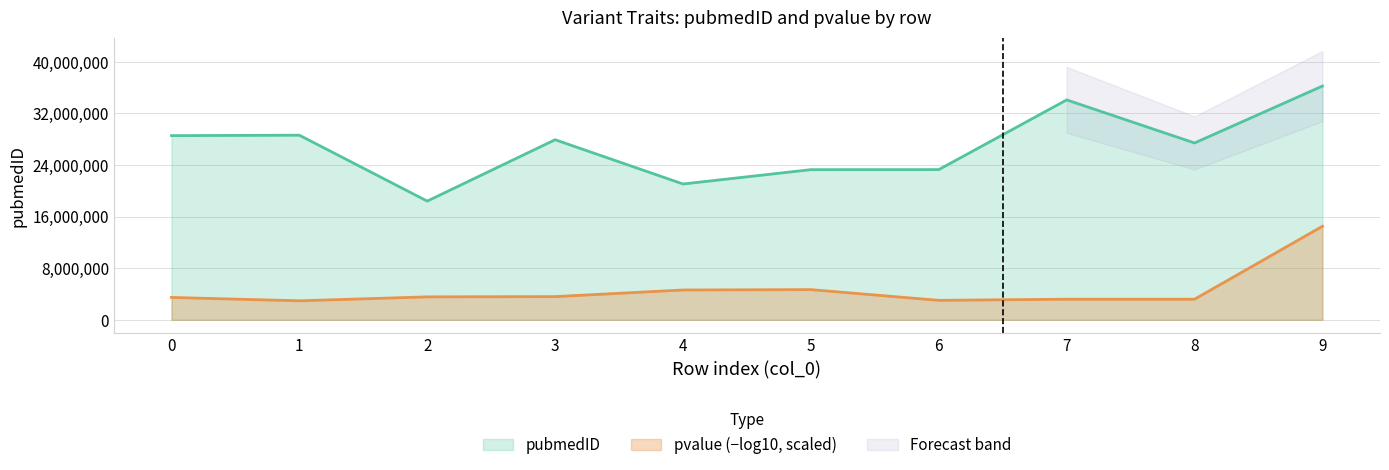

What is the sum of all values?

268726831